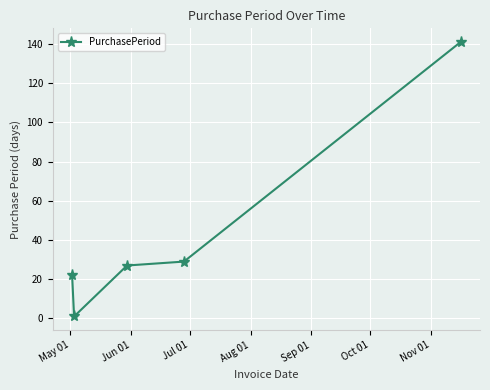

True or false: the data has more than 0 interior local peaks.

False